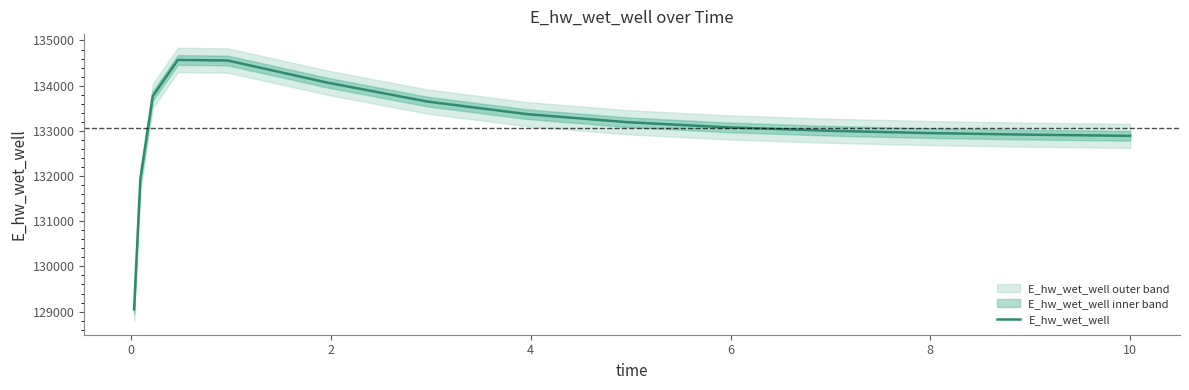

Does the chart display data point markers on the line(s)?

No